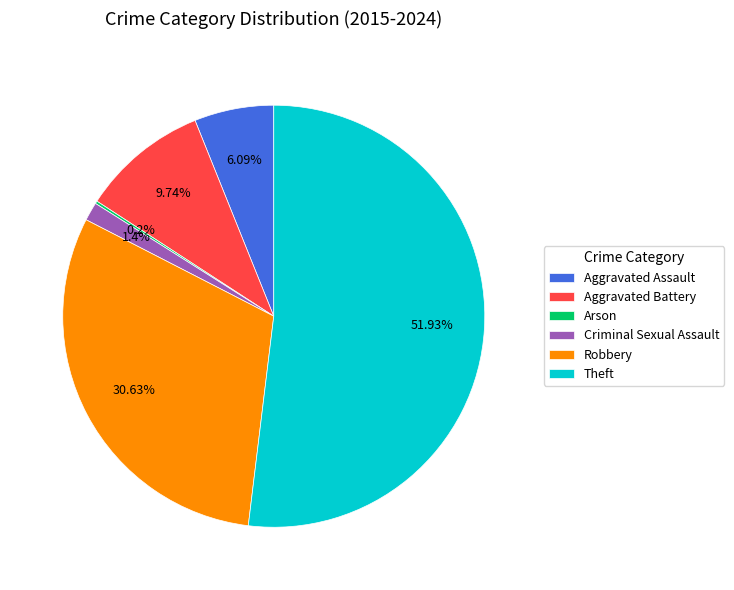

Approximately how many times larger is the value at Aggravated Battery compared to Criminal Sexual Assault?

6.9